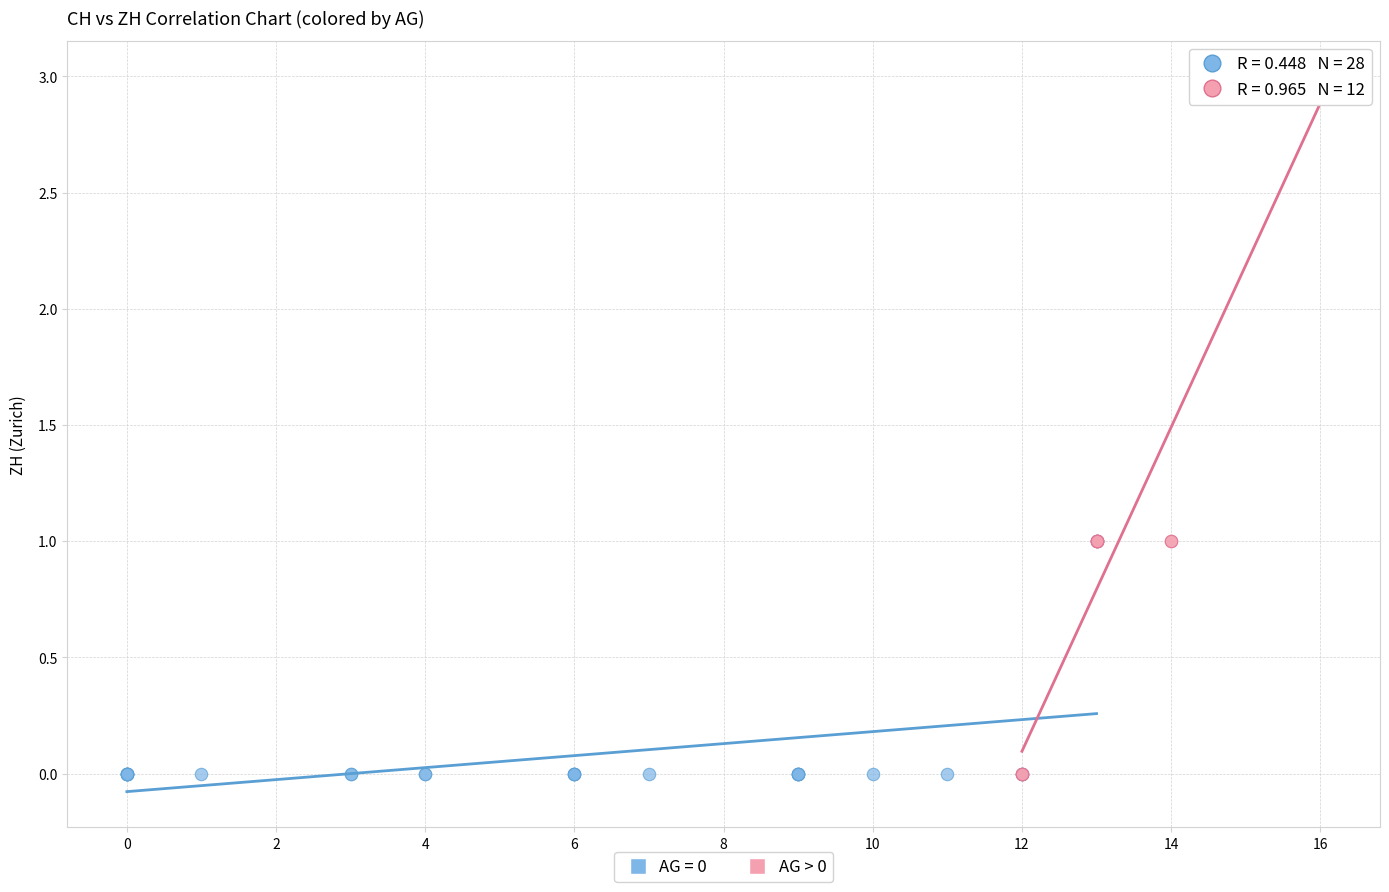

Which series reaches the maximum Y coordinate?

AG > 0